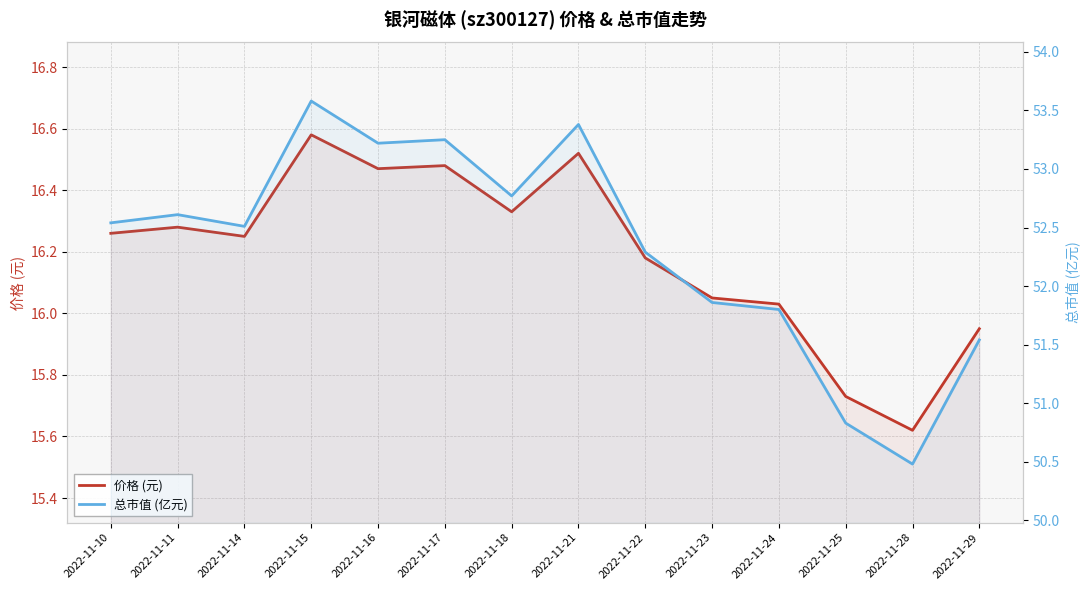

How many series are shown in this chart?

2